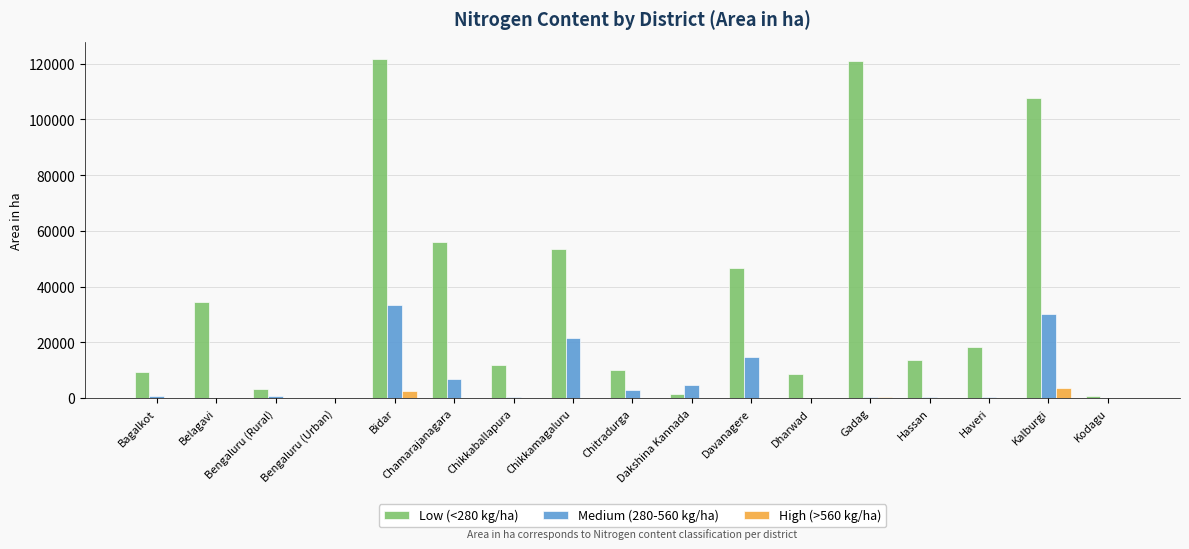

What is the highest value of the Low (<280 kg/ha) series?

121766.9